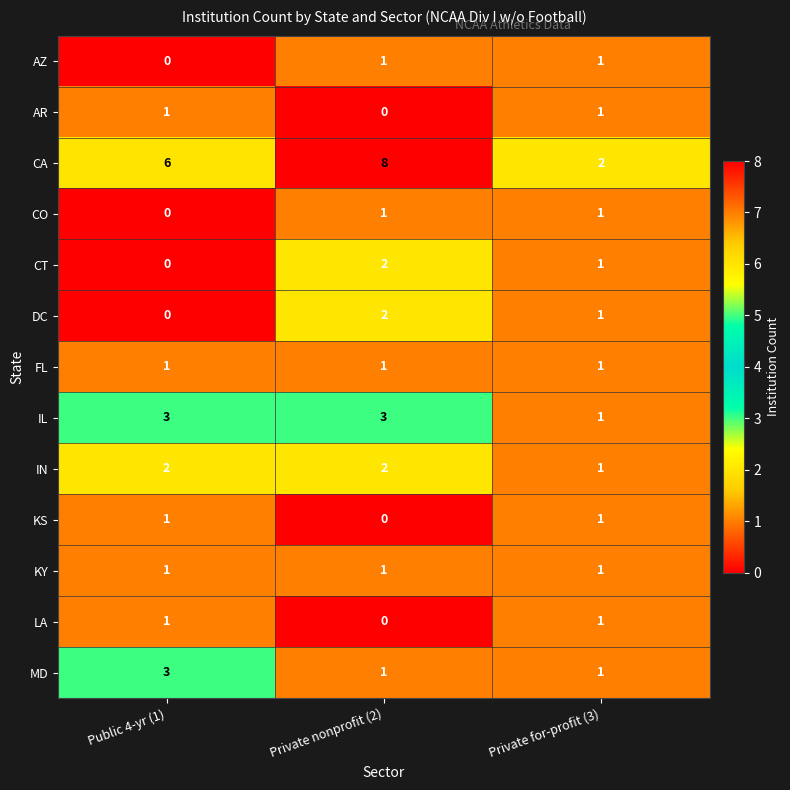

Count the number of categories in the chart.

3